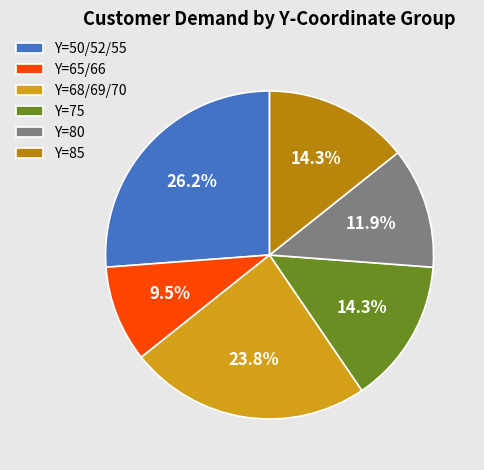

Between Y=85 and Y=50/52/55, which is larger?

Y=50/52/55